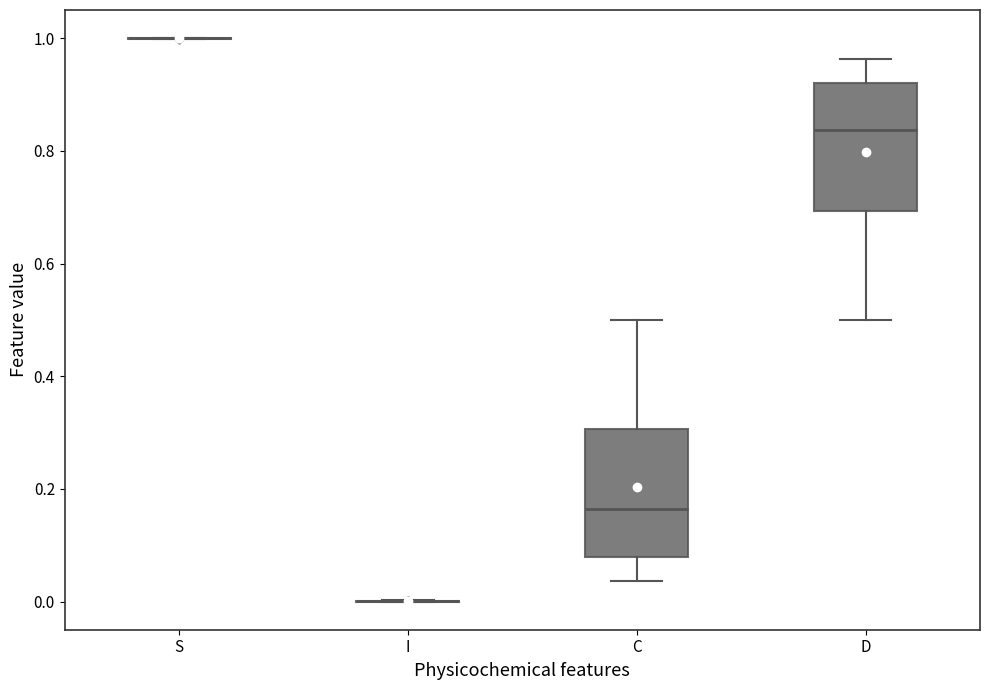

Reading left to right, read every box against the y-axis: the position of its median line, the range the box covers, and the ends of its whiskers. The values are not printed on the chart, so give them approximately, as read against the axis.

S: box collapsed to a line at 1.00, whiskers 1.00 to 1.00
I: box collapsed to a line at 0.00, whiskers 0.00 to 0.00
C: median 0.16, box 0.08 to 0.30, whiskers 0.04 to 0.50
D: median 0.84, box 0.70 to 0.92, whiskers 0.50 to 0.96